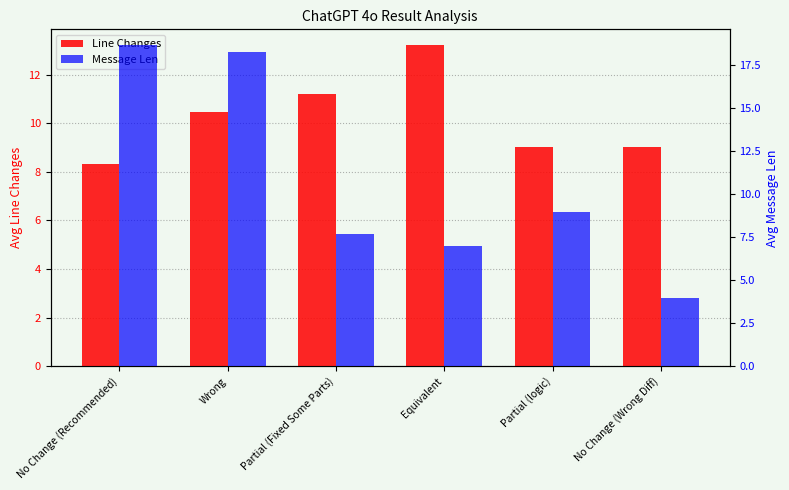

What is the average value of the Line Changes series?

10.2